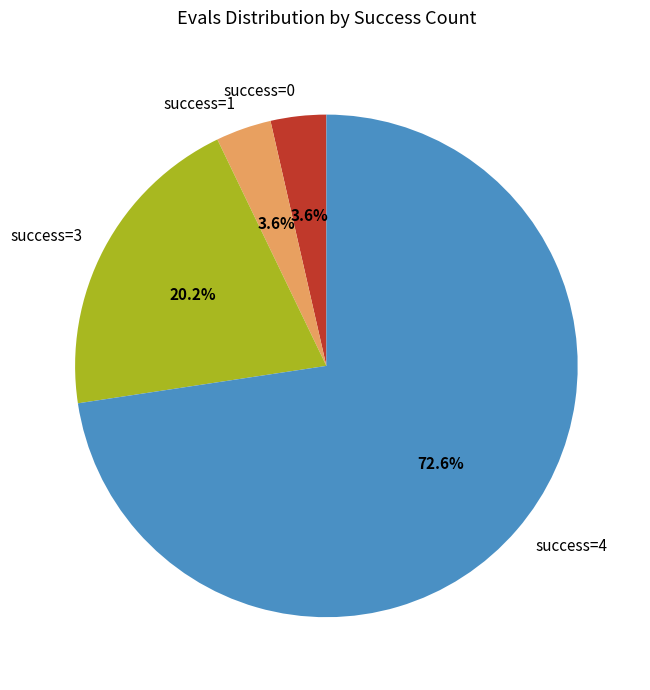

What is the ratio of the value at success=4 to the value at success=3?

3.6